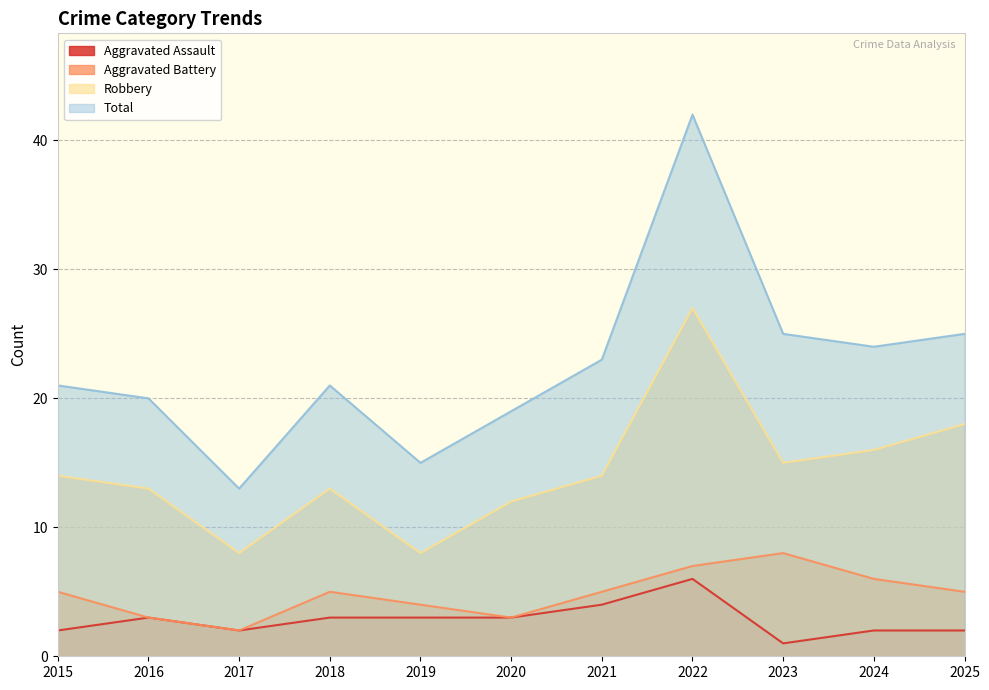

What is the approximate value of Aggravated Assault at 2020?

3